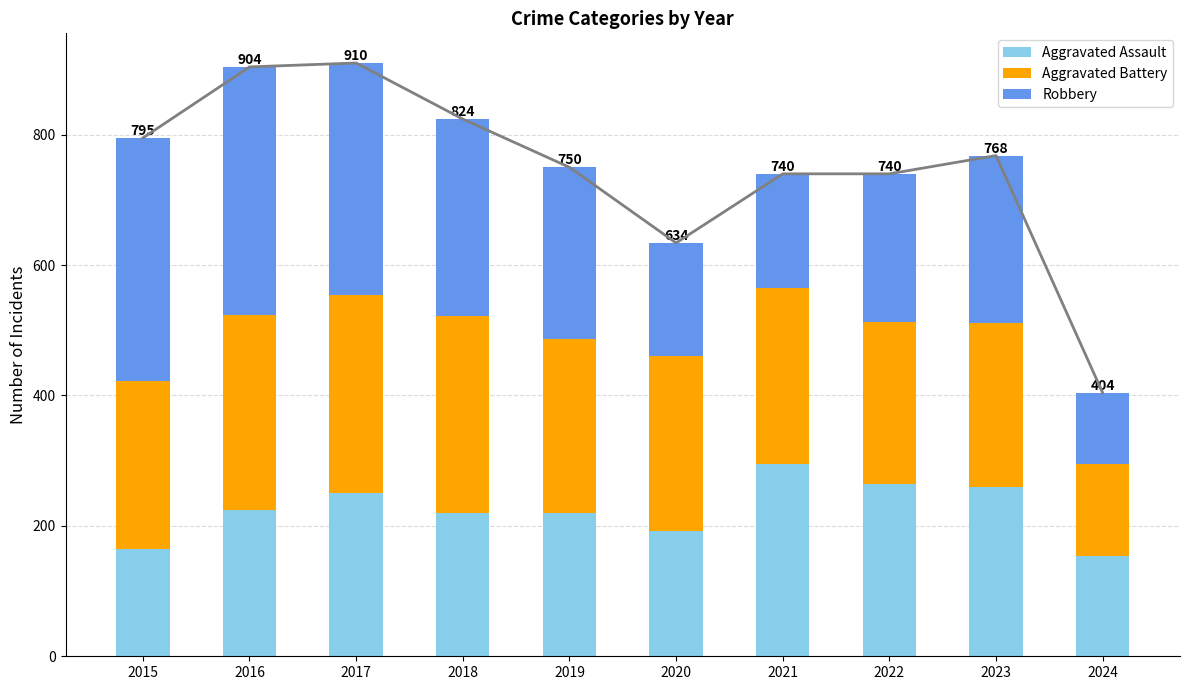

What is the difference between the maximum and minimum values in the Aggravated Assault series?

141